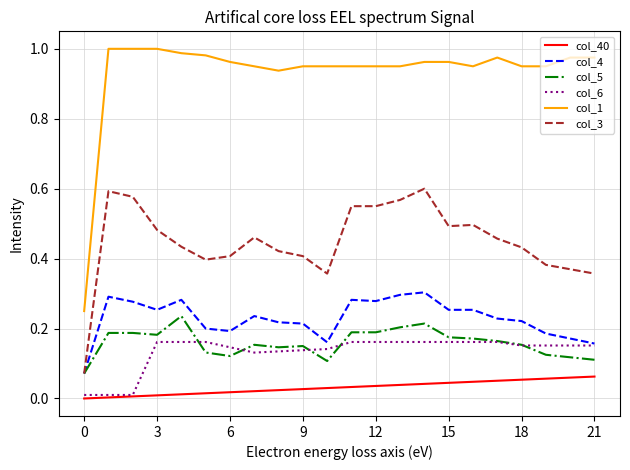

True or false: col_1 and col_3 intersect in this chart.

False